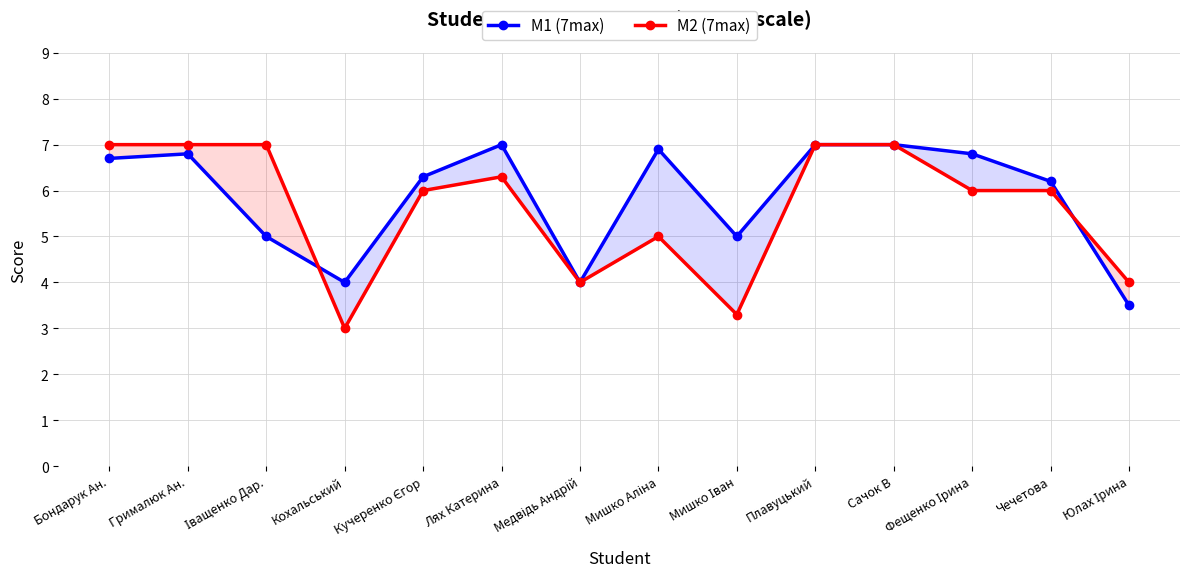

Reading left to right, list all the values displayed in this chart.

M1 (7max): Бондарук Ан.=6.7	Грималюк Ан.=6.8	Іващенко Дар.=5.0	Кохальський=4.0	Кучеренко Єгор=6.3	Лях Катерина=7.0	Медвідь Андрій=4.0	Мишко Аліна=6.9	Мишко Іван=5.0	Плавуцький=7.0	Сачок В=7.0	Фещенко Ірина=6.8	Чечетова=6.2	Юлах Ірина=3.5
M2 (7max): Бондарук Ан.=7.0	Грималюк Ан.=7.0	Іващенко Дар.=7.0	Кохальський=3.0	Кучеренко Єгор=6.0	Лях Катерина=6.3	Медвідь Андрій=4.0	Мишко Аліна=5.0	Мишко Іван=3.3	Плавуцький=7.0	Сачок В=7.0	Фещенко Ірина=6.0	Чечетова=6.0	Юлах Ірина=4.0